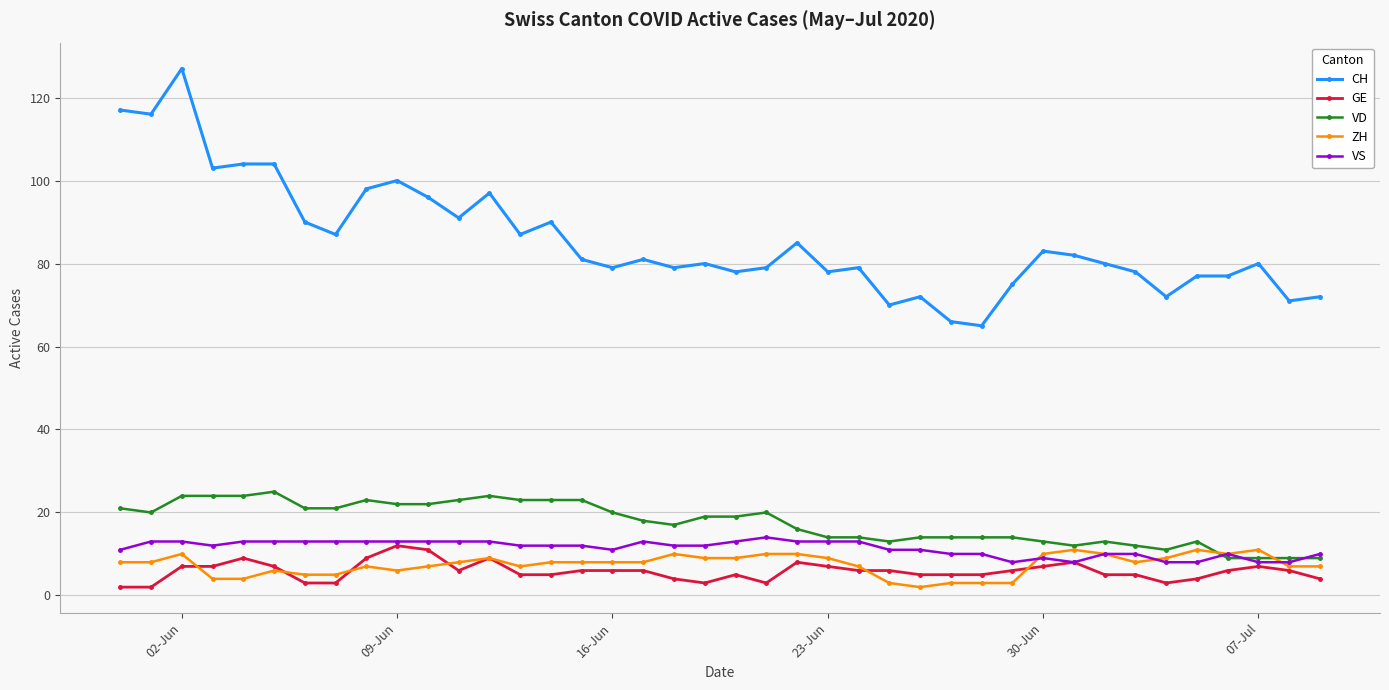

What are all the series names shown in the legend?

CH, GE, VD, ZH, VS